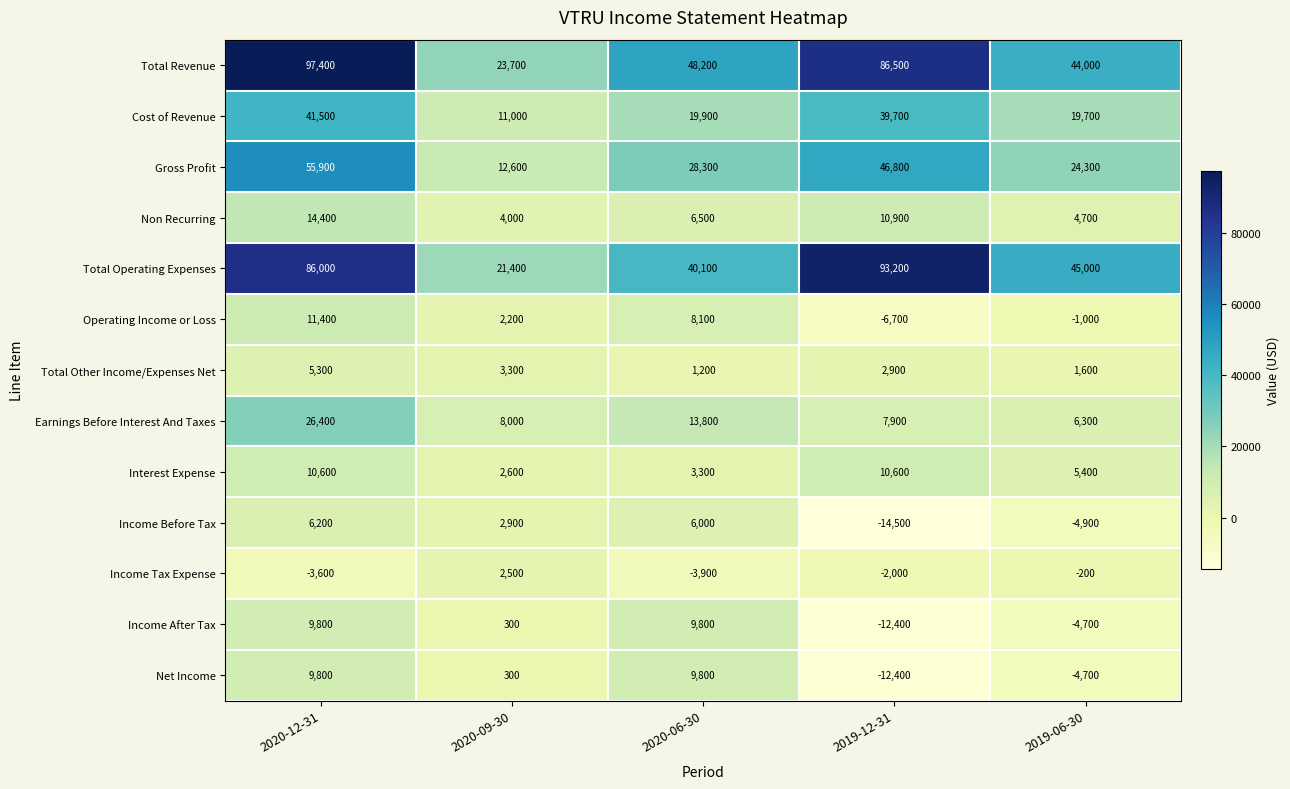

The value of Total Operating Expenses at 2019-06-30 is 45000. True or false?

True